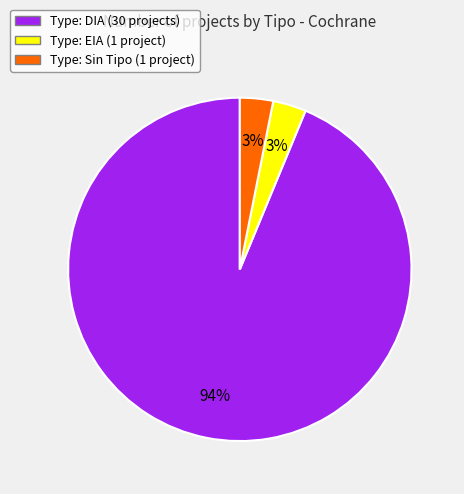

To the nearest percent, what is the combined percentage of Type: DIA (30 projects) and Type: EIA (1 project)?

97%